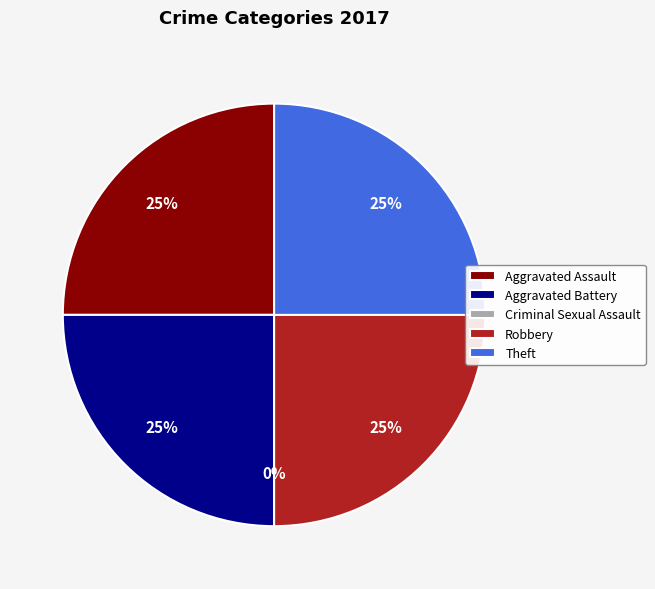

What is the total percentage of Theft and Aggravated Battery?

50.0%